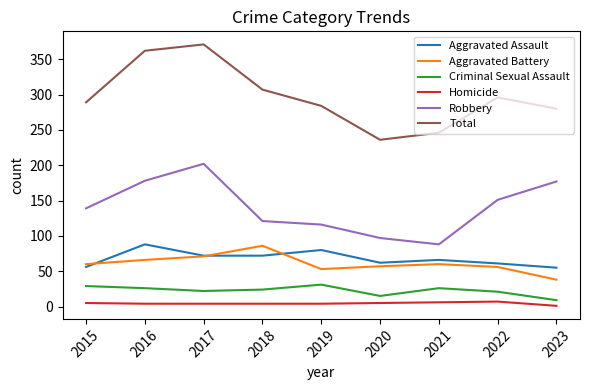

How many interior local valleys does the Criminal Sexual Assault series have?

2